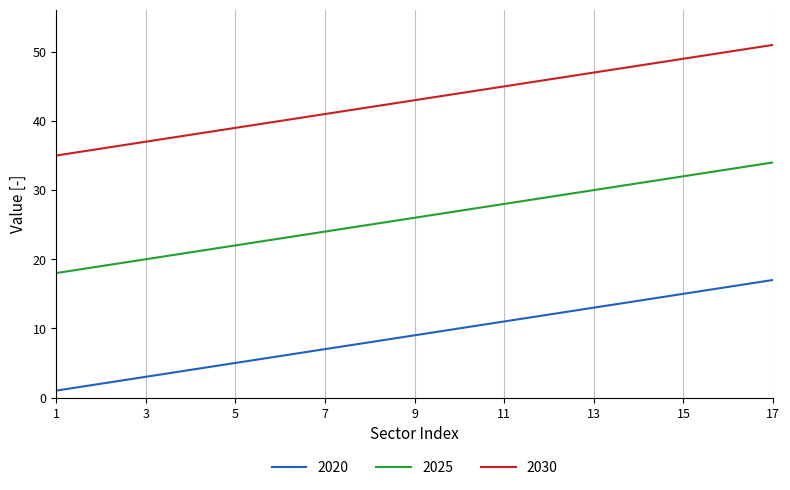

Which series has the largest total across all categories?

2030